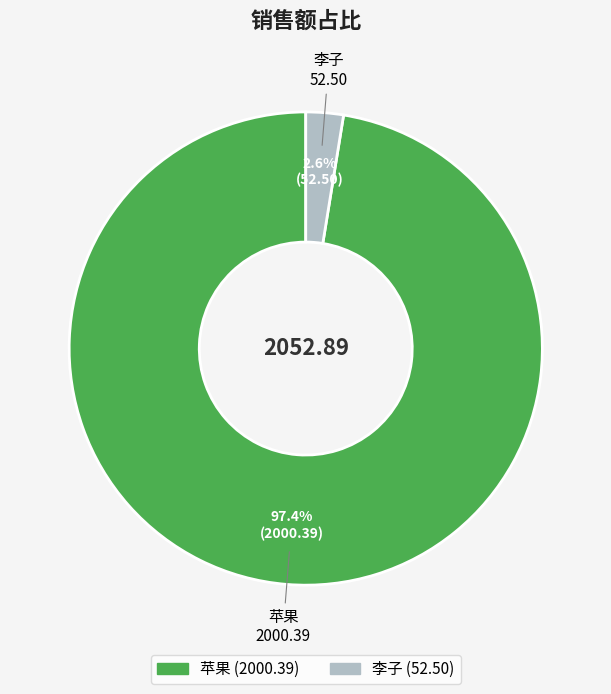

What is the smallest slice in the pie chart?

李子